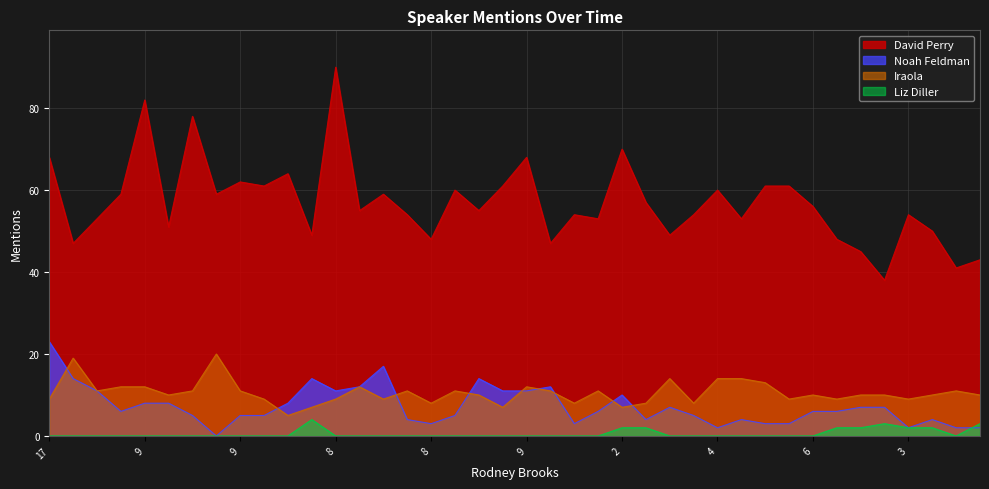

True or false: Noah Feldman and David Perry cross at least once.

False